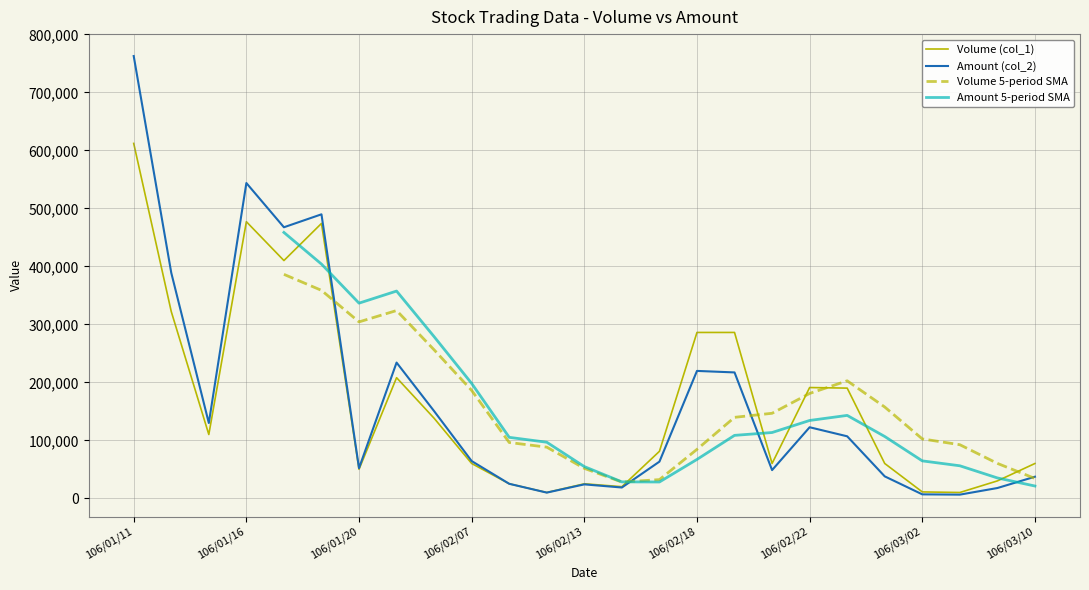

Reading left to right, transcribe all the data shown in this chart.

Volume (col_1): 612000	322000	110000	477000	410000	474000	50000	208000	138000	60000	25000	10000	25000	20000	81000	286000	286000	60000	191000	190000	60000	11000	10000	30000	60000
Amount (col_2): 762680	388820	129800	543680	467400	489730	52000	234040	150320	64200	25000	9800	24000	18600	63200	219660	217060	48600	122500	106900	37800	6790	6300	17700	37200